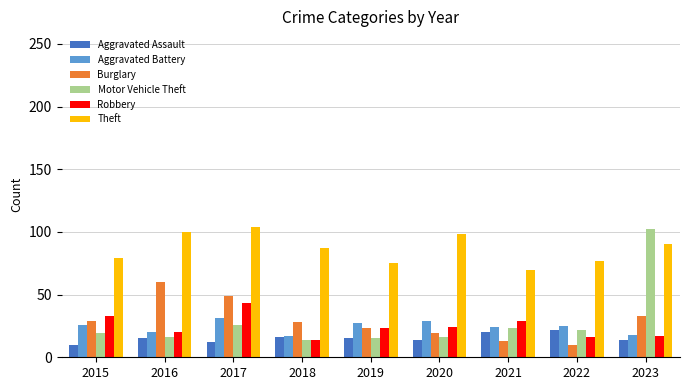

Is it true that Aggravated Battery equals 29 at 2020?

True